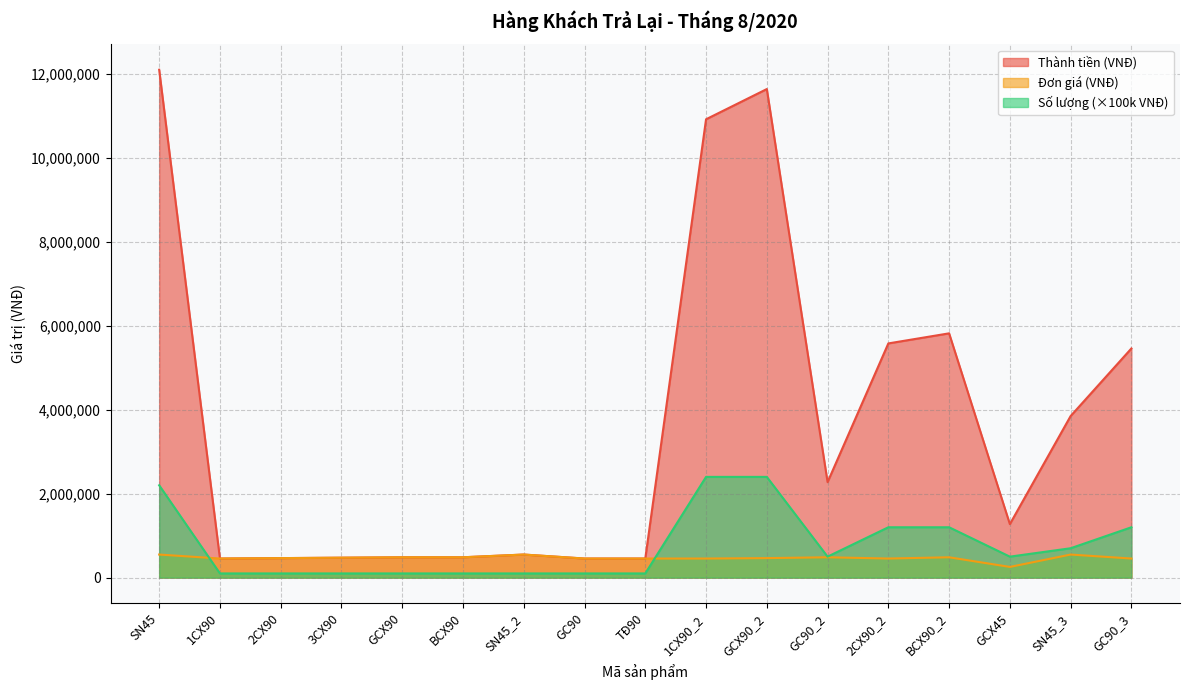

What position from the left is BCX90?

6